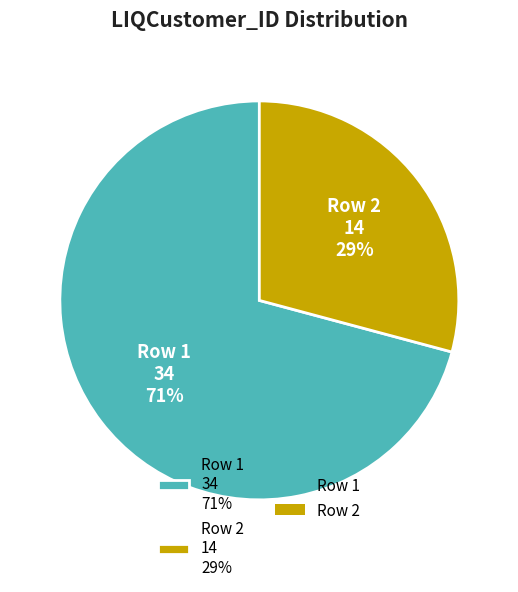

Between Row 1 34 71% and Row 2 14 29%, which is larger?

Row 1 34 71%